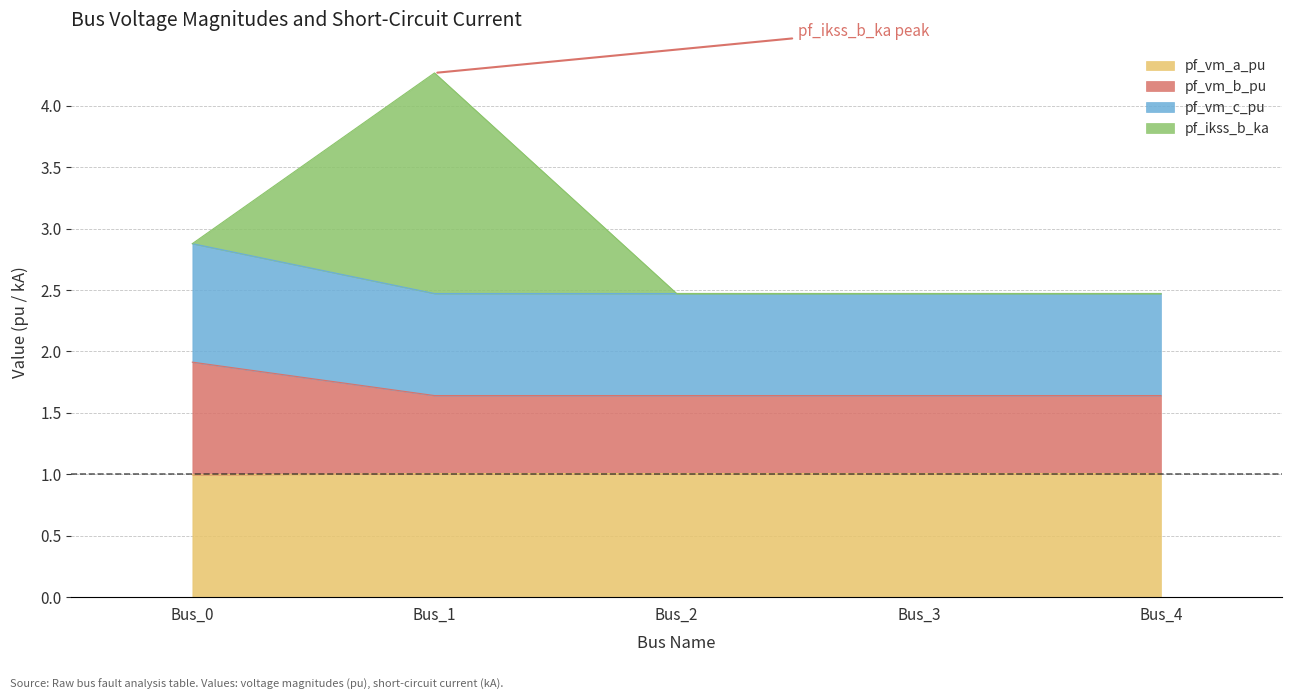

Which category has the lowest value across all series?

Bus_0